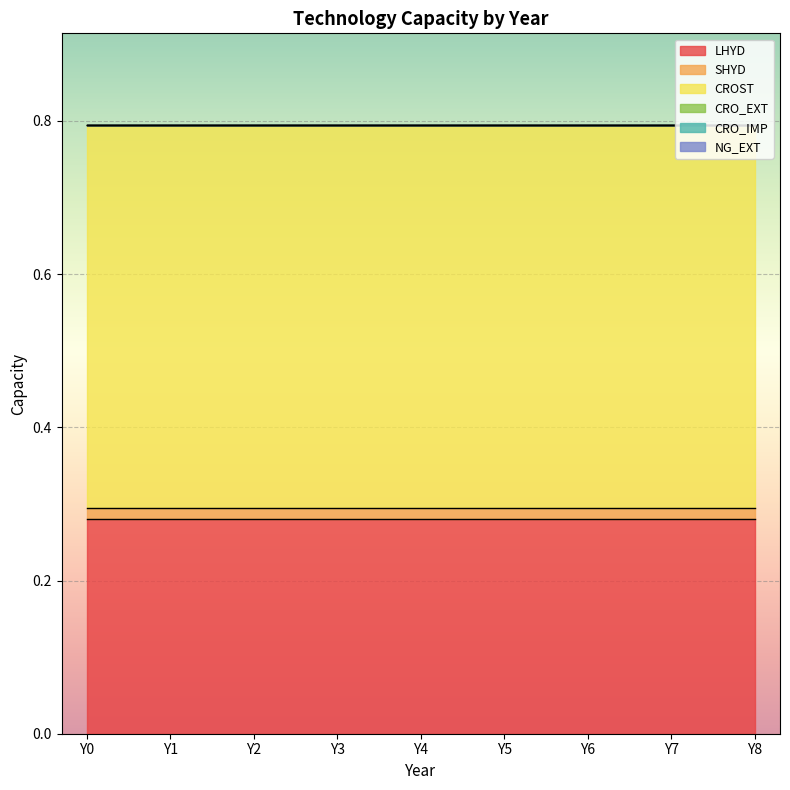

True or false: LHYD and NG_EXT intersect in this chart.

False